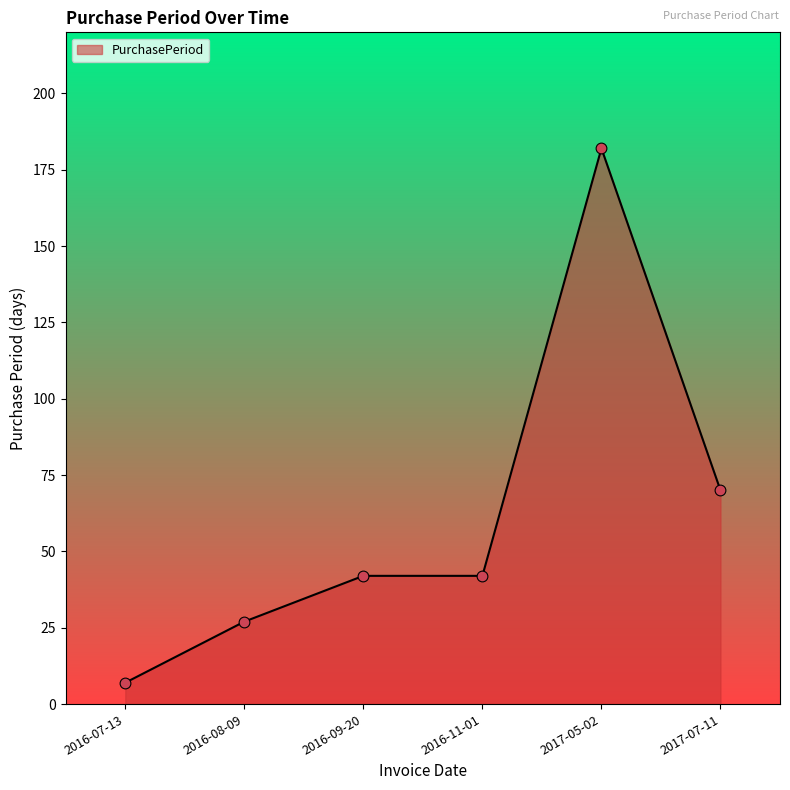

Between 2016-08-09 and 2016-11-01, which is larger?

2016-11-01